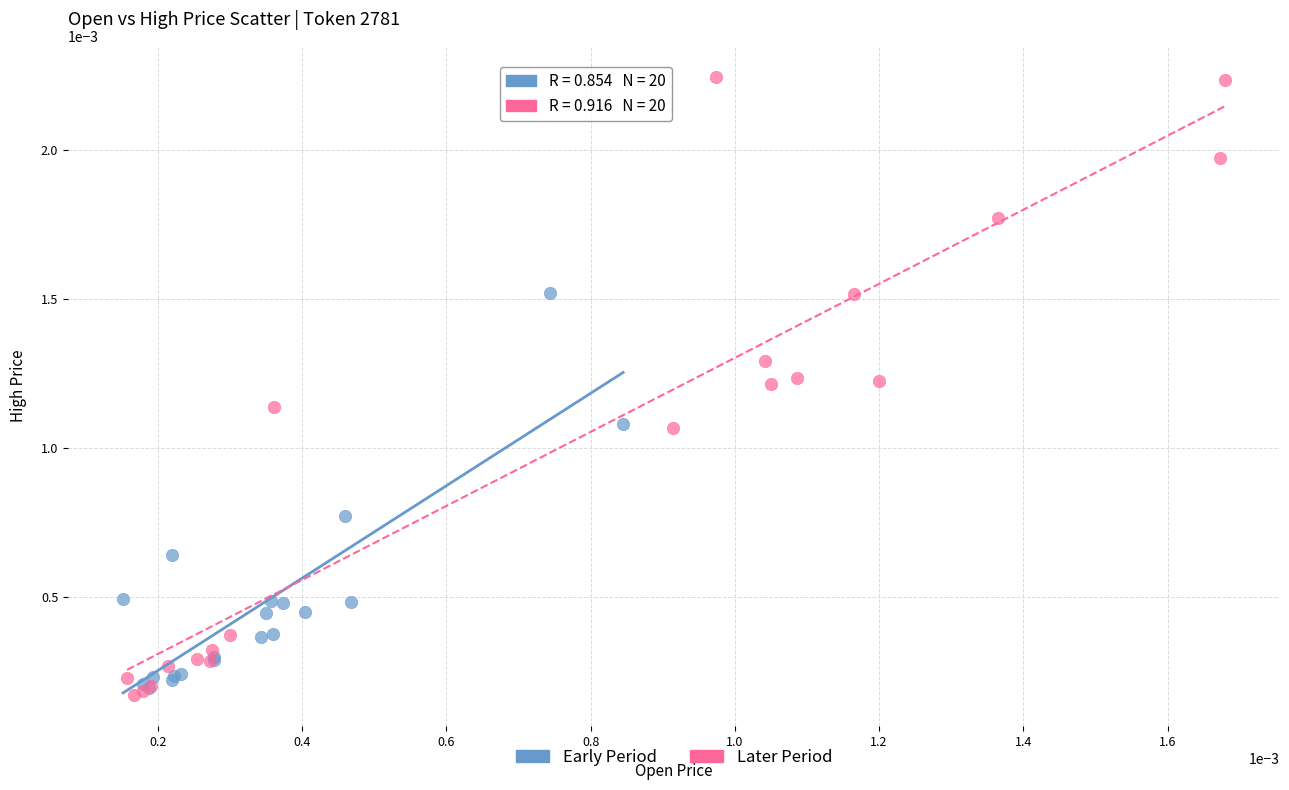

What are all the series names shown in the legend?

Early Period, Later Period